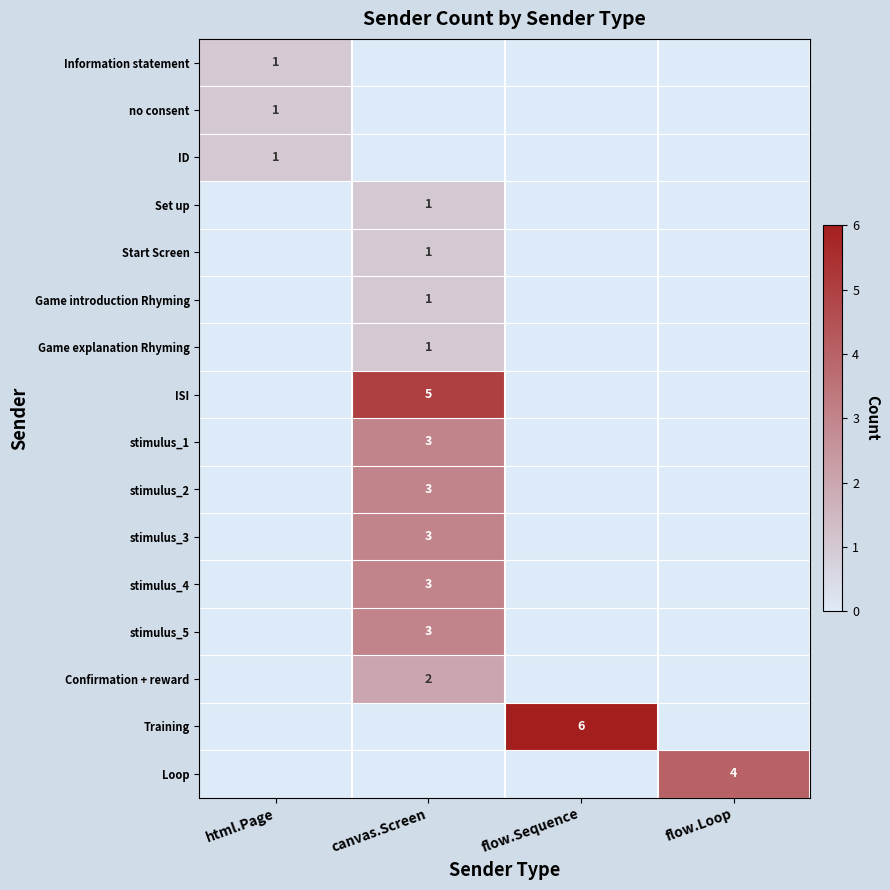

Is it true that stimulus_5 equals 3 at canvas.Screen?

True